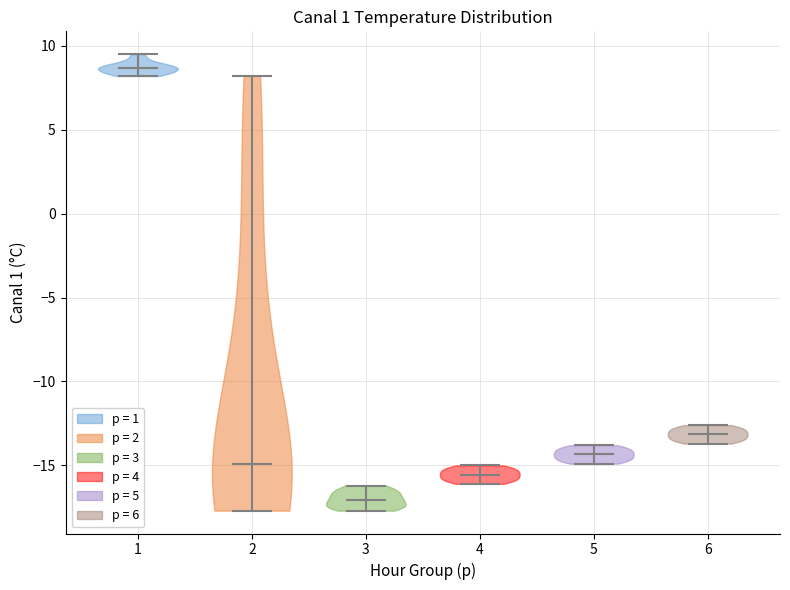

Reading left to right, read every violin against the y-axis: where its median line is, and the lowest and highest points it reaches. The values are not printed on the chart, so give them approximately, as read against the axis.

1: median line 8.5, lowest point 8.0, highest point 9.5
2: median line -15.0, lowest point -17.5, highest point 8.0
3: median line -17.0, lowest point -17.5, highest point -16.0
4: median line -15.5, lowest point -16.0, highest point -15.0
5: median line -14.5, lowest point -15.0, highest point -14.0
6: median line -13.0, lowest point -13.5, highest point -12.5